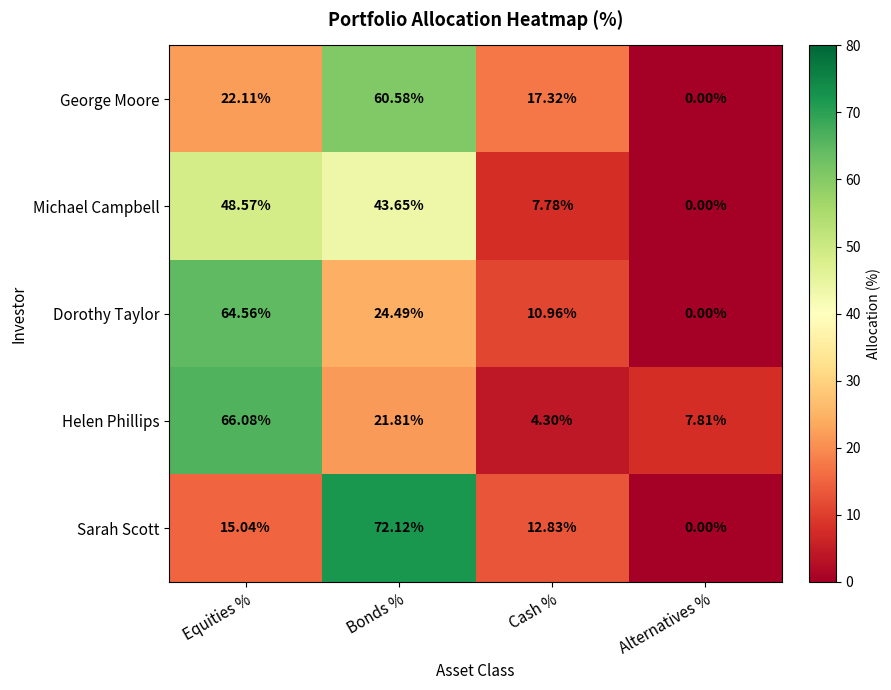

Which category has the highest value in the Michael Campbell series?

Equities %